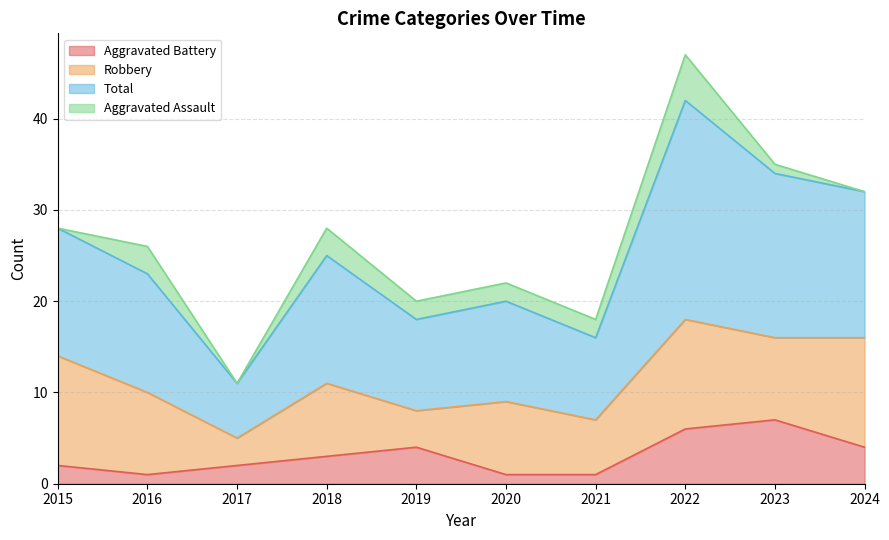

What is the highest value of the Aggravated Battery series?

7